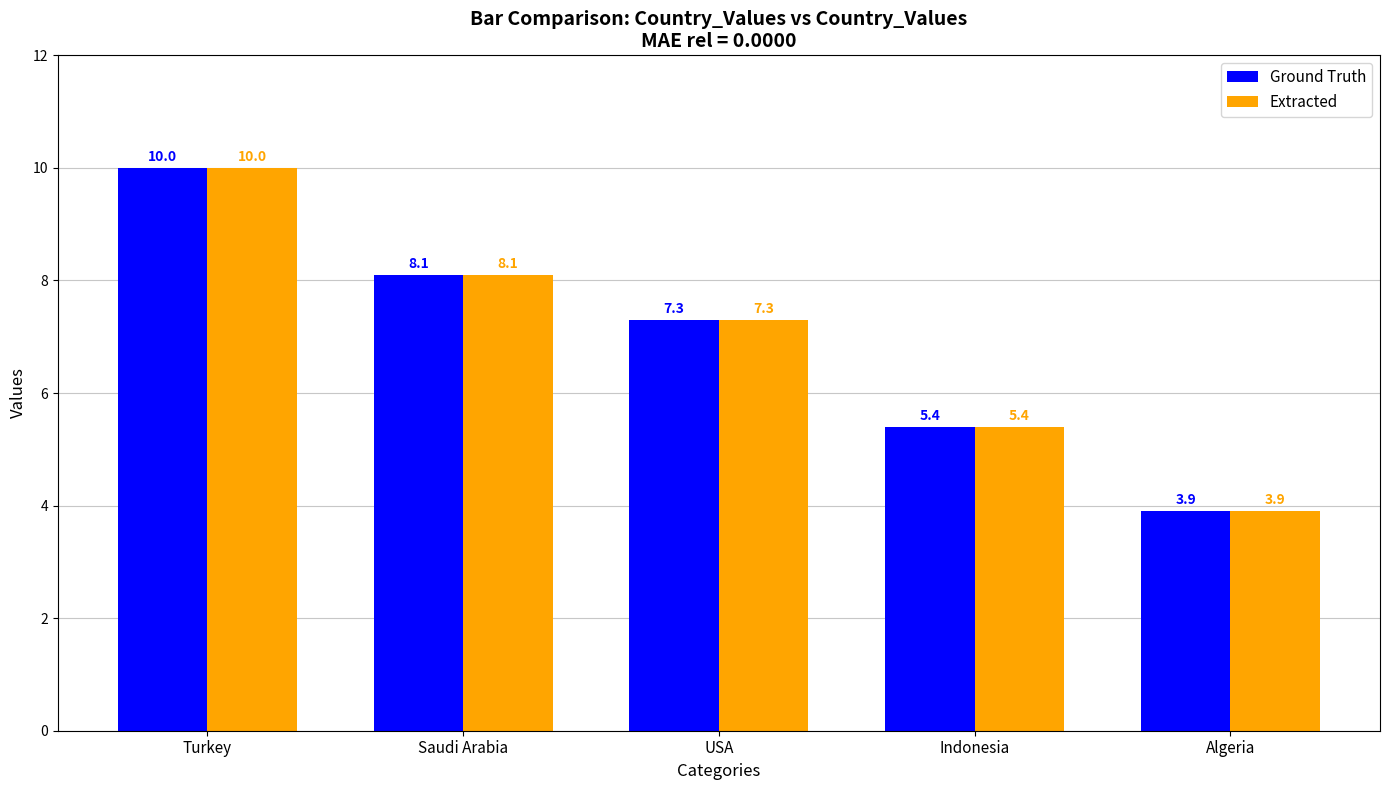

Reading left to right, transcribe all the data shown in this chart.

Ground Truth: 10.0	8.1	7.3	5.4	3.9
Extracted: 10.0	8.1	7.3	5.4	3.9